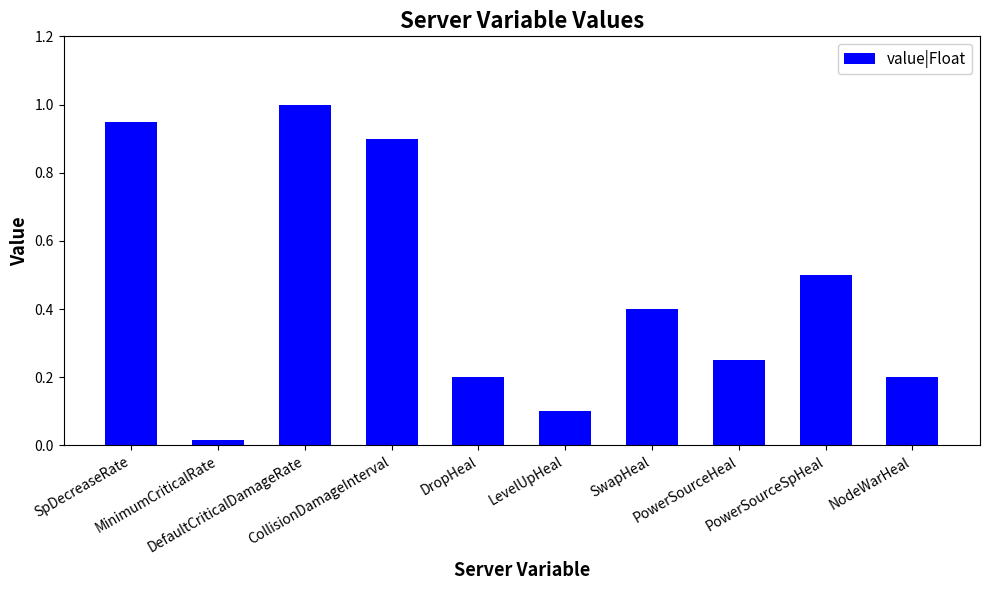

The value at CollisionDamageInterval is 0.9. True or false?

True